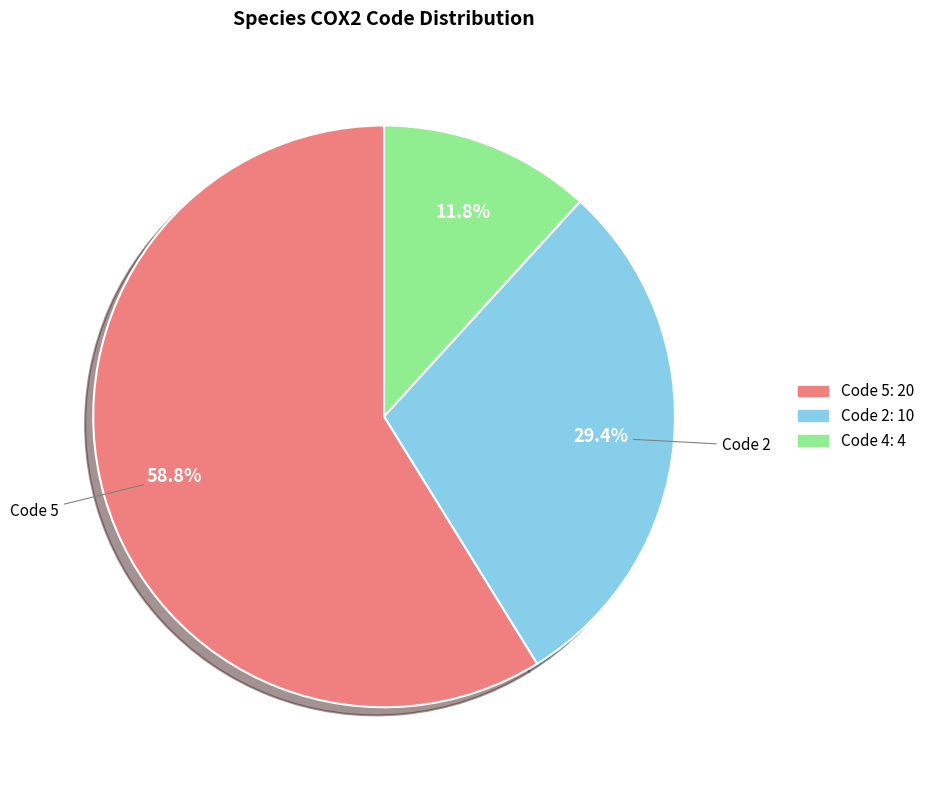

Is there any slice that represents more than half of the pie?

Yes